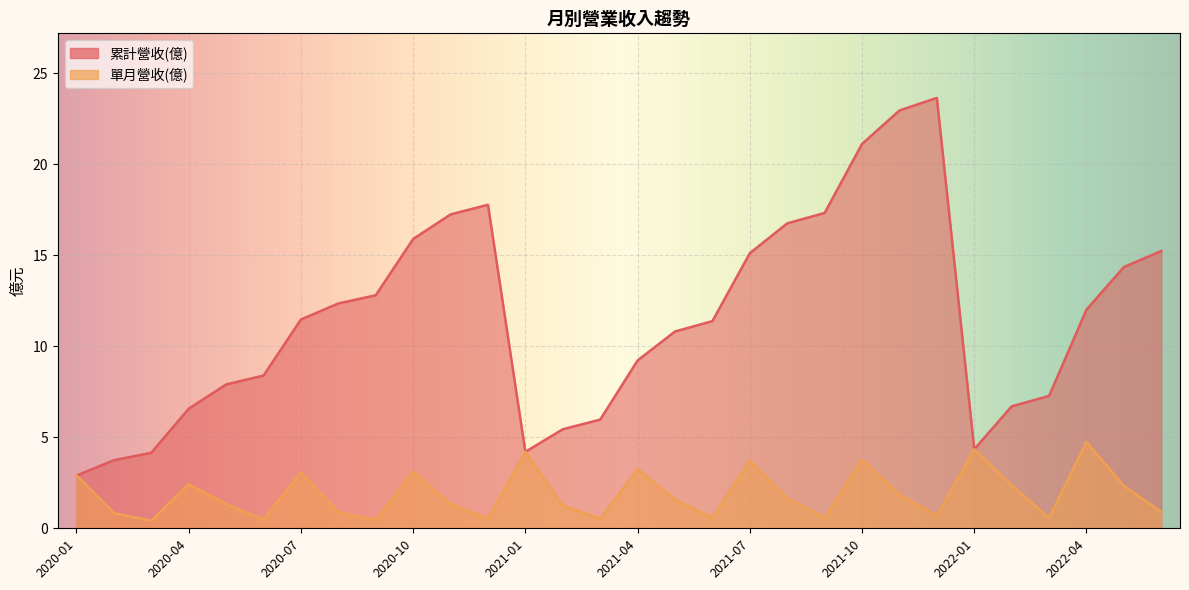

True or false: 累計營收(億) and 單月營收(億) intersect in this chart.

False